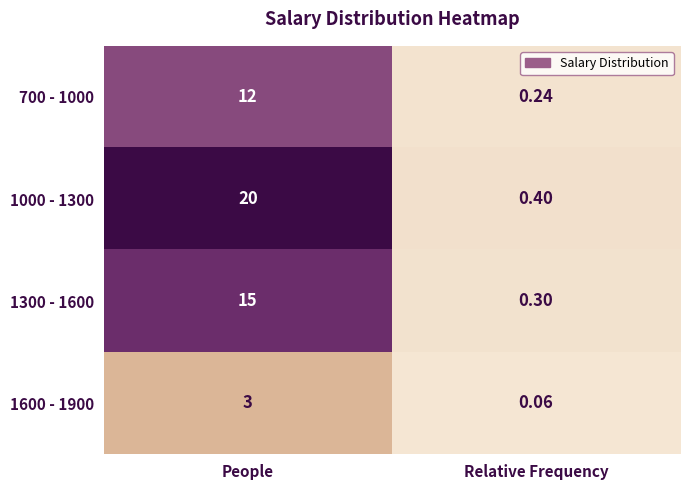

At which category does the chart reach its peak across all series?

People